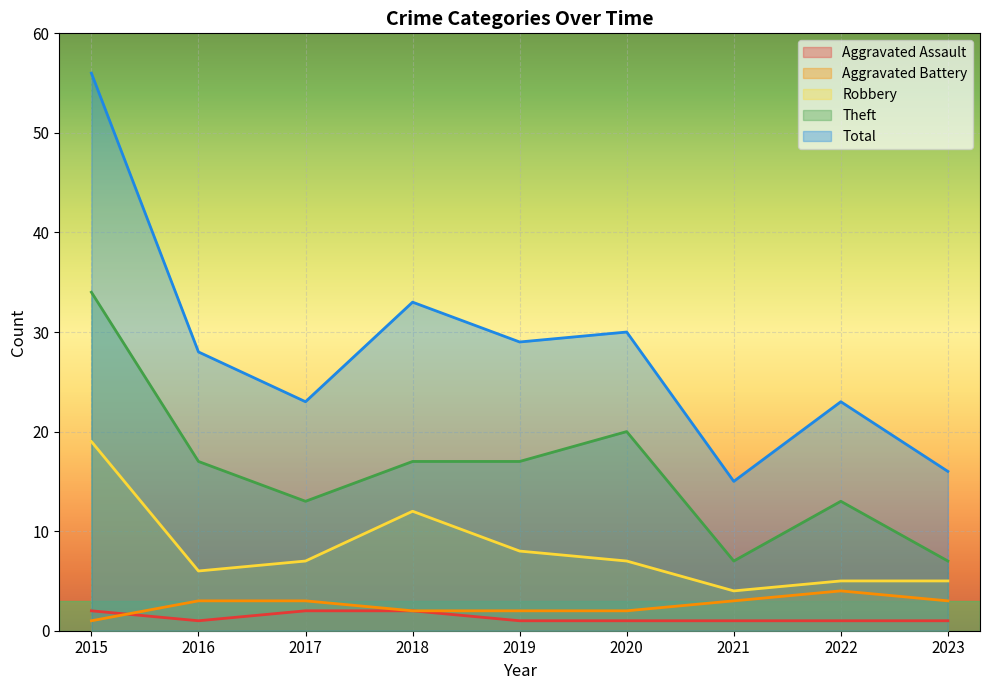

What is the difference between the maximum and minimum values in the Theft series?

27